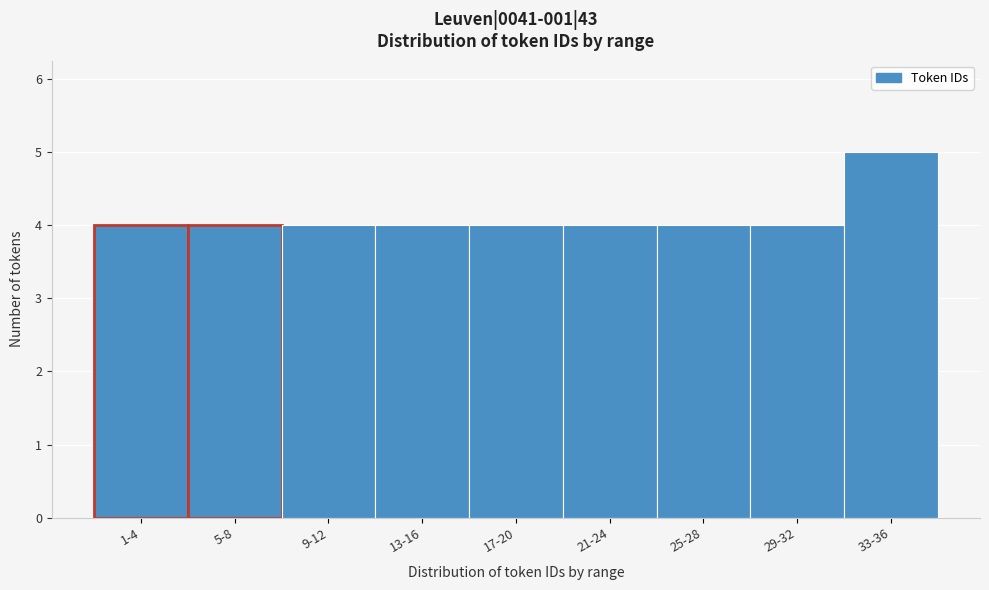

Reading left to right, what are all the values shown in this chart?

4	4	4	4	4	4	4	4	5